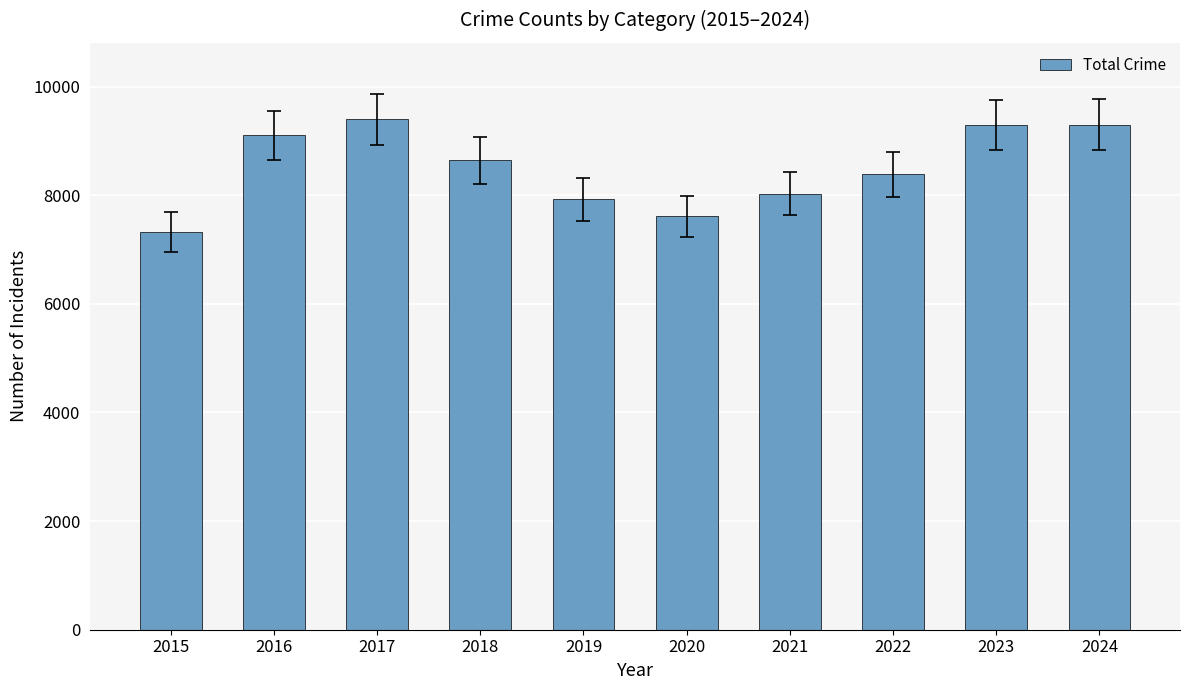

What is the sum of the values at 2021 and 2022?

16413